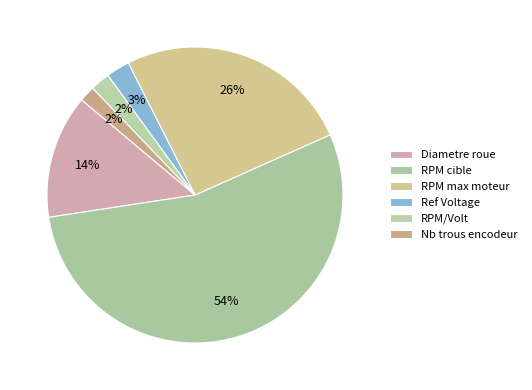

What is the majority slice?

RPM cible